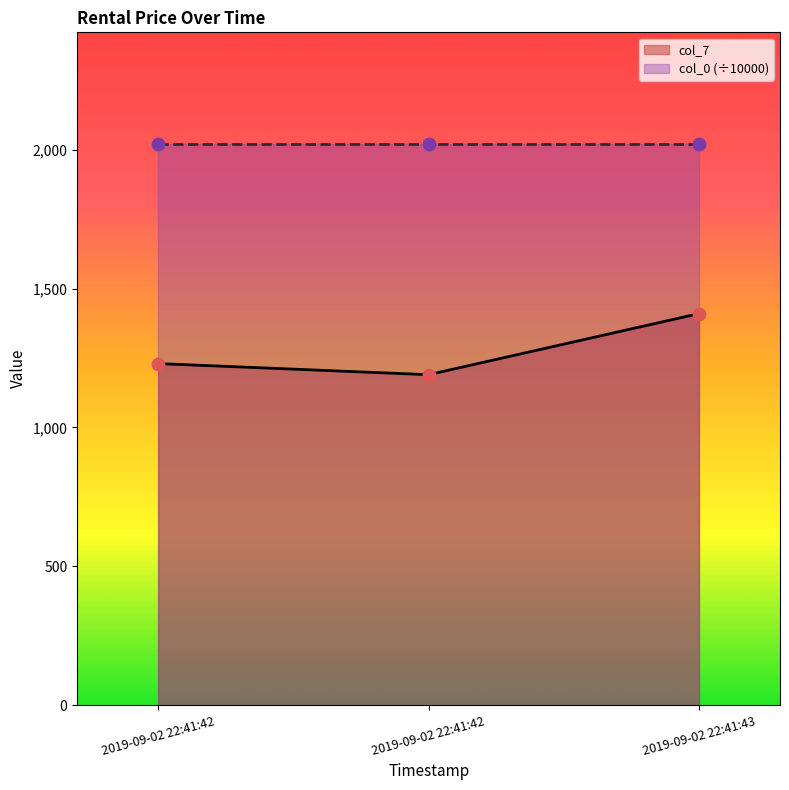

Between 2019-09-02 22:41:42 and 2019-09-02 22:41:43, which is larger?

2019-09-02 22:41:43